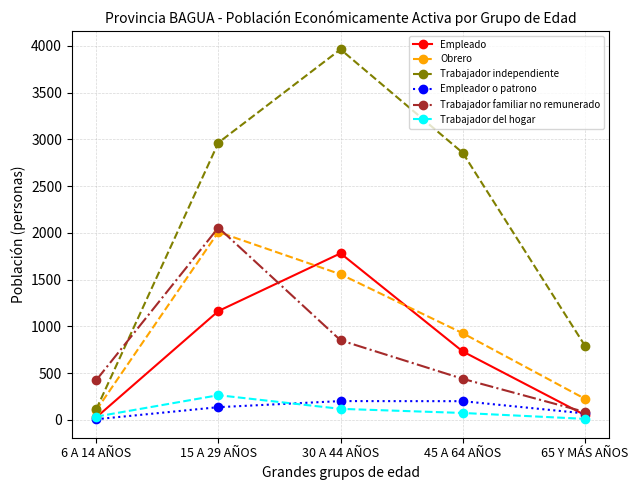

At which label is Trabajador familiar no remunerado closest to 1070?

30 A 44 AÑOS